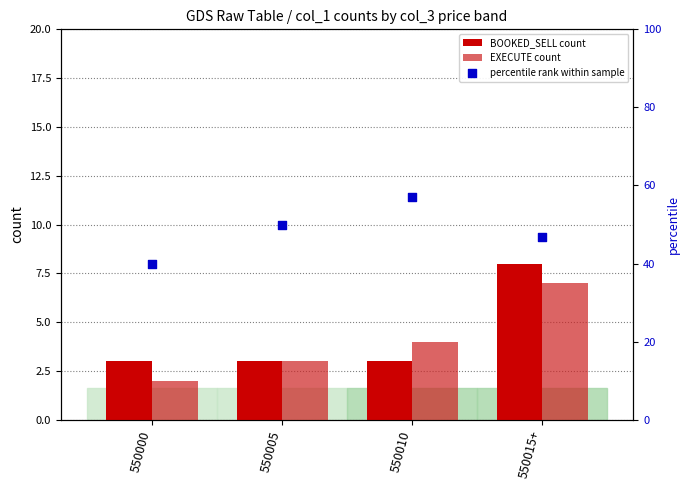

What are all the series names shown in the legend?

BOOKED_SELL count, EXECUTE count, percentile rank within sample